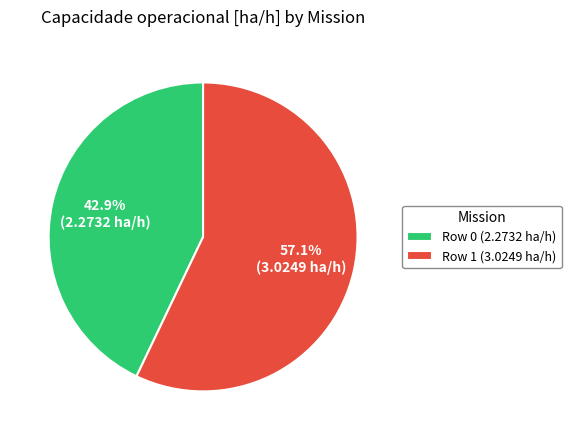

What percentage is NOT represented by Row 0 (2.2732 ha/h)?

57.1%